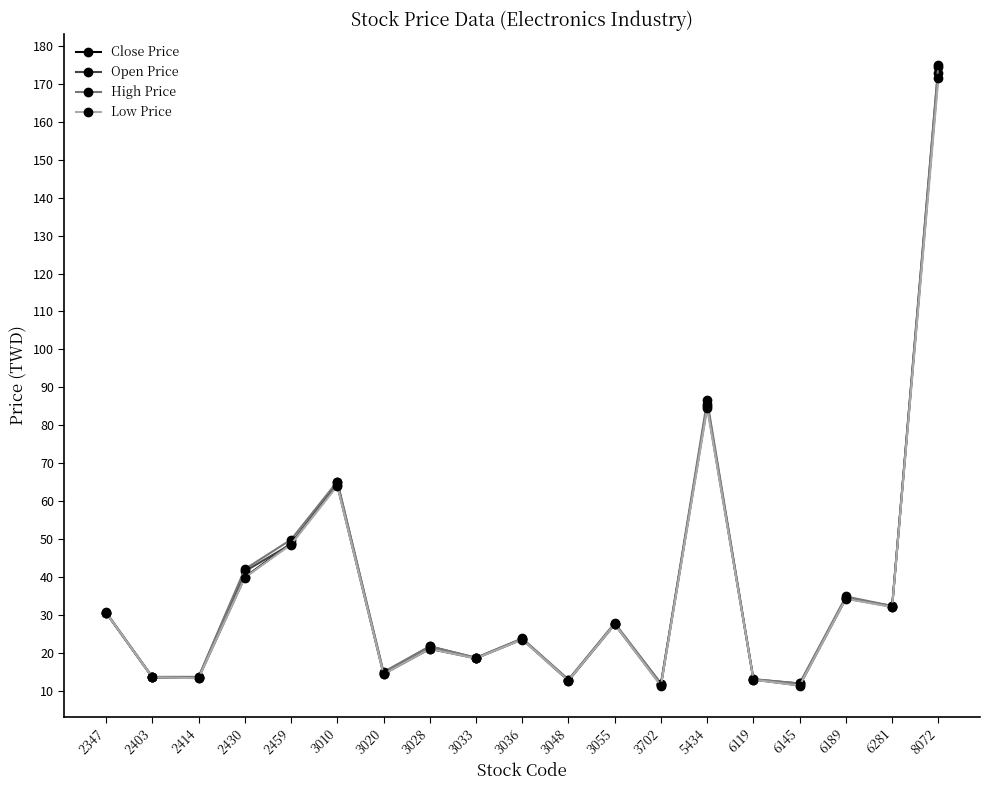

What is the value of the Close Price point at the 8th from the left?

21.0